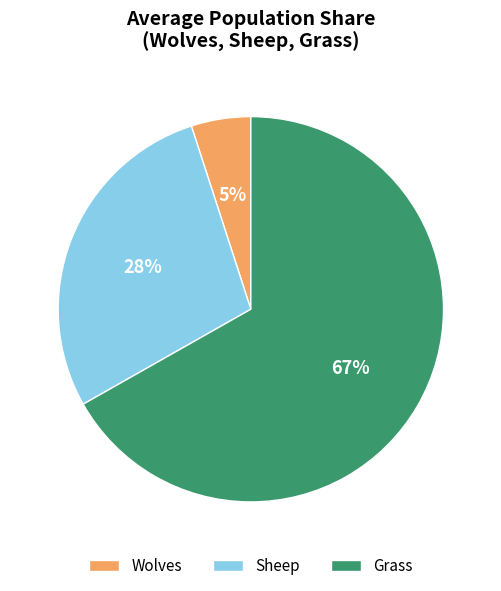

The Grass slice represents 22% of the pie. True or false?

False